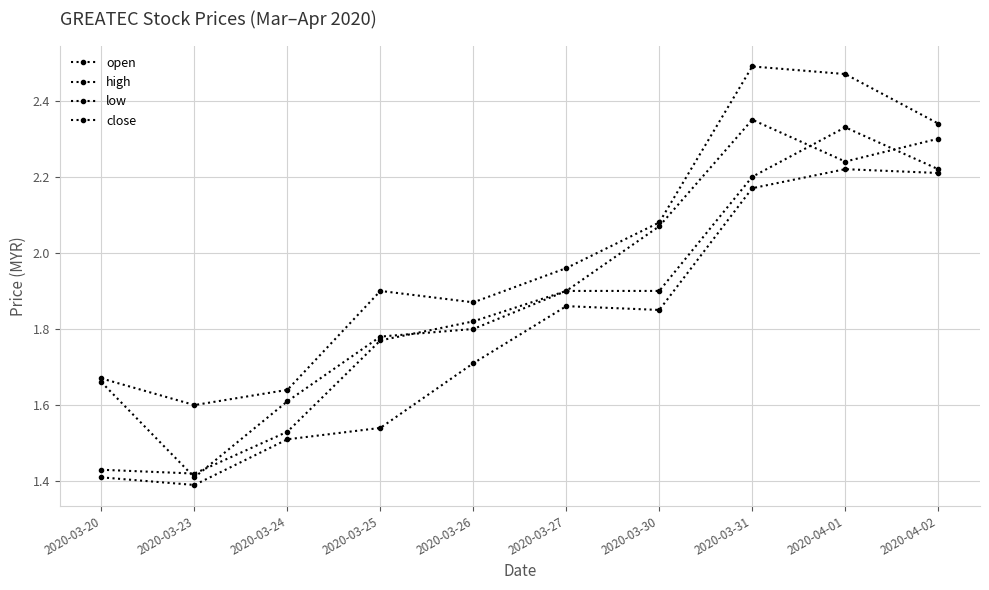

The close series shows 2.3 at 2020-04-02. True or false?

True